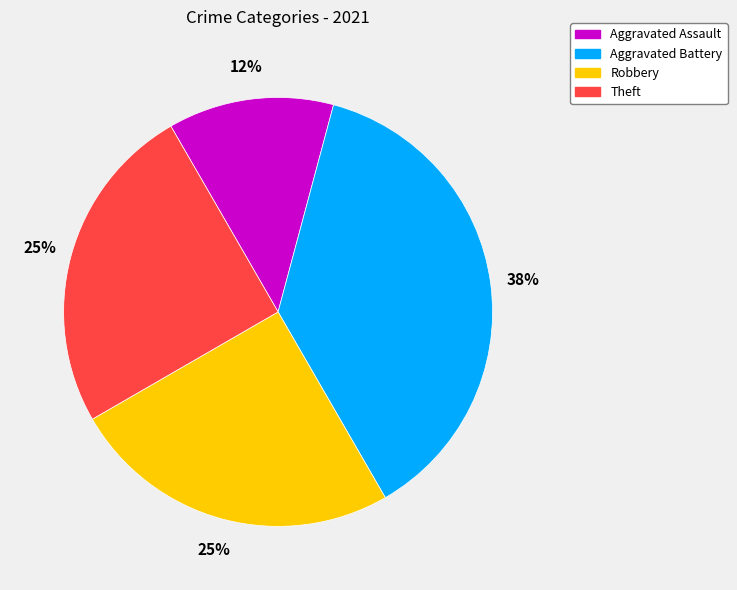

How many slices are in this pie chart?

4